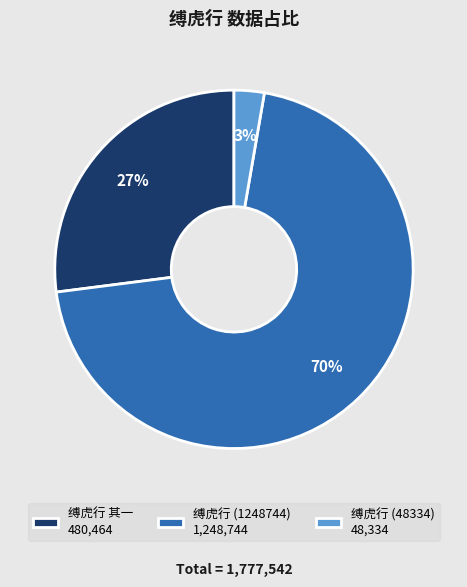

Do 缚虎行 (48334) 48,334 and 缚虎行 其一 480,464 together represent more than half of the pie?

No